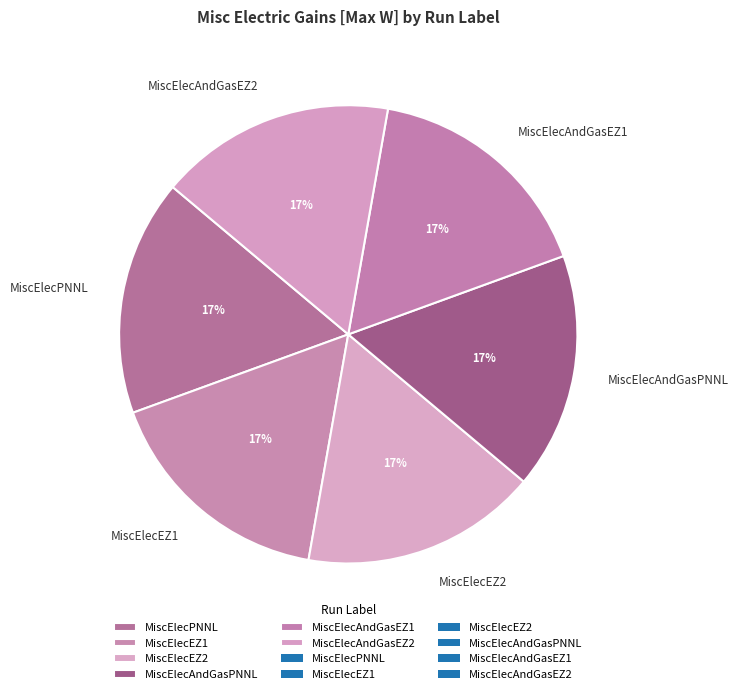

To the nearest percent, what portion does MiscElecAndGasEZ2 represent?

17%